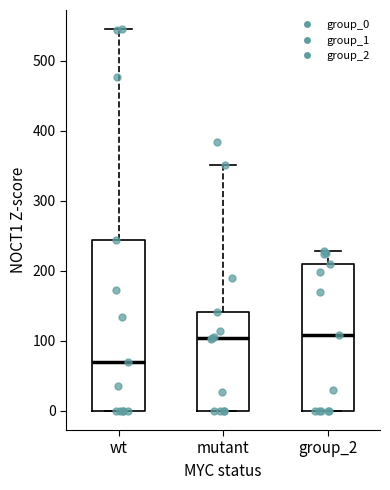

Where is the upper edge of the box for wt on the y-axis? The values are not printed on the chart, so give them approximately, as read against the axis.

240